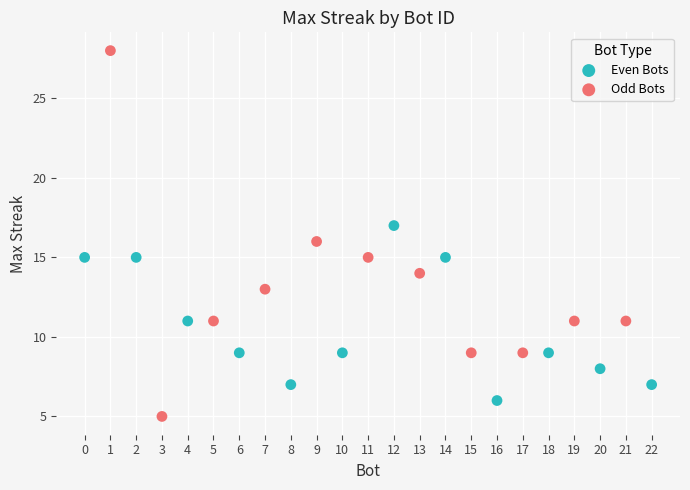

Which series has the largest Y range (max minus min)?

Odd Bots